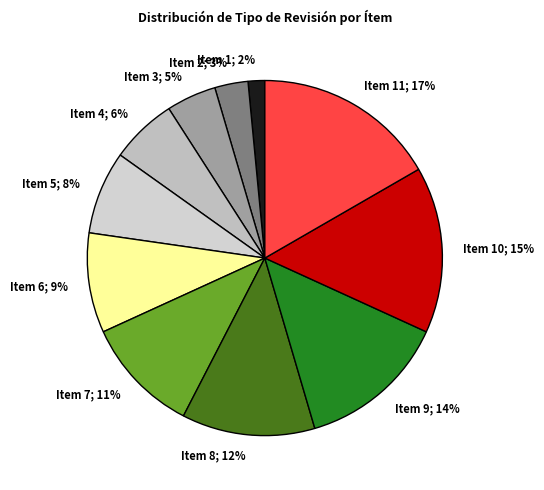

How many segments does this pie chart have?

11